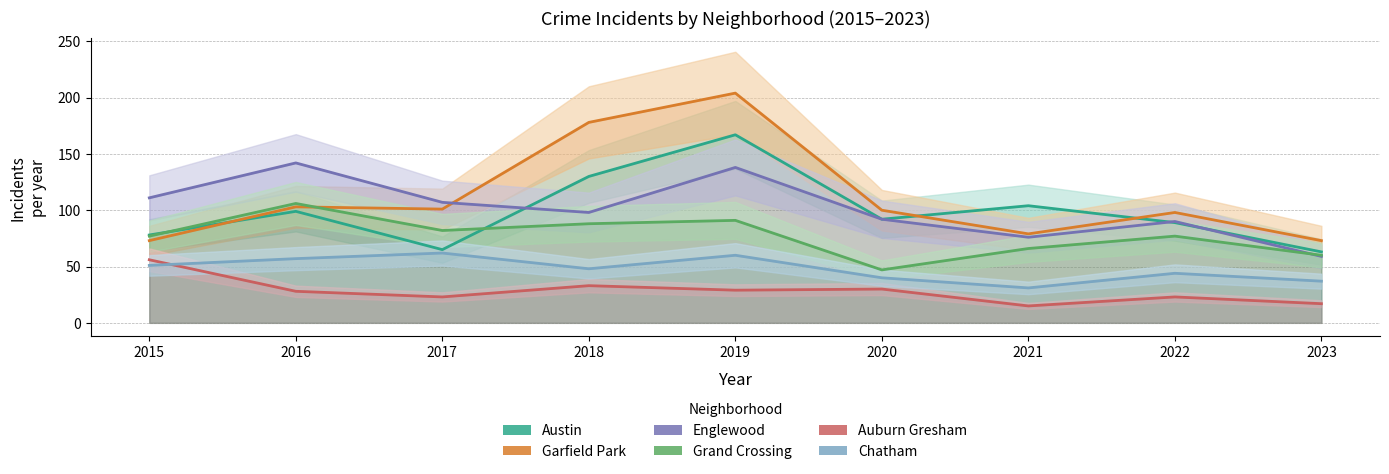

True or false: Austin and Auburn Gresham intersect in this chart.

False